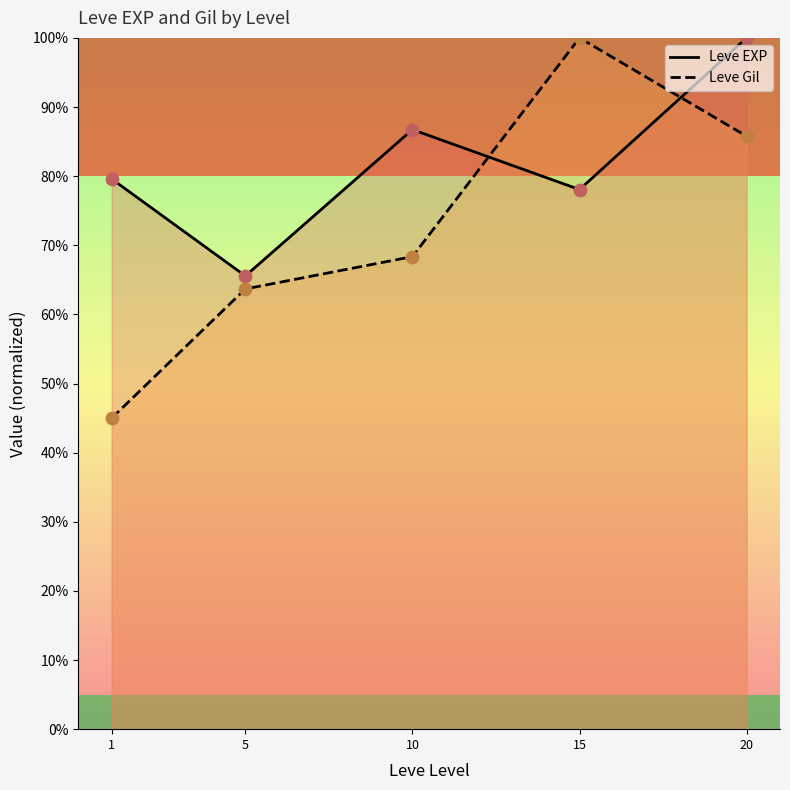

Which series contains the lowest Y value?

Leve Gil